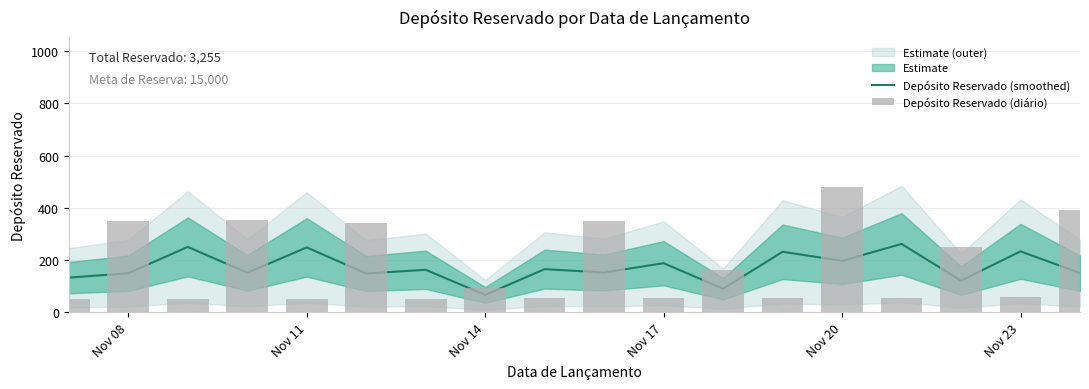

What is the difference between the maximum and minimum values in the Depósito Reservado (diário) series?

429.0